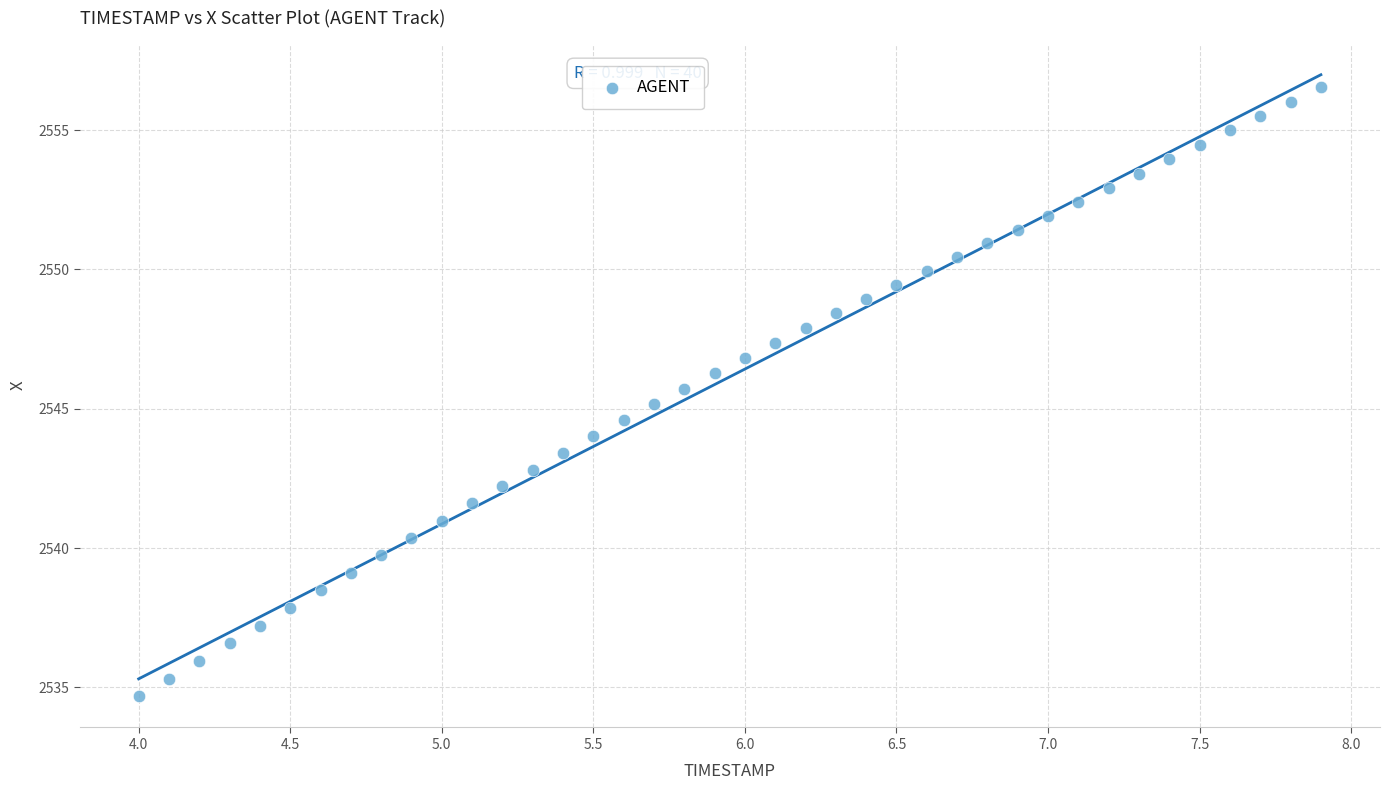

What is the range of X values (max minus min)?

3.9